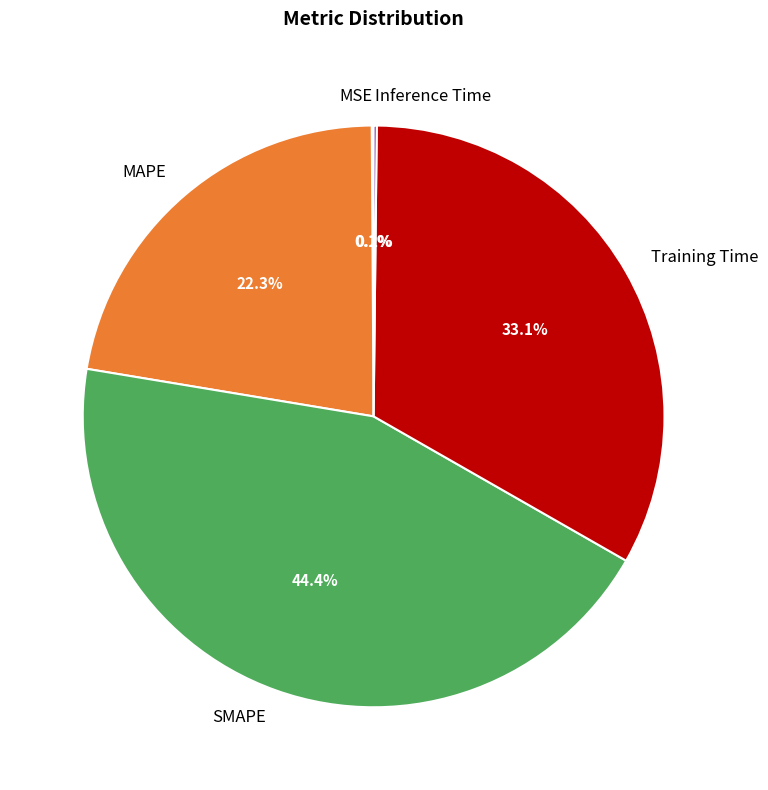

To the nearest percent, what portion does MAPE represent?

22%